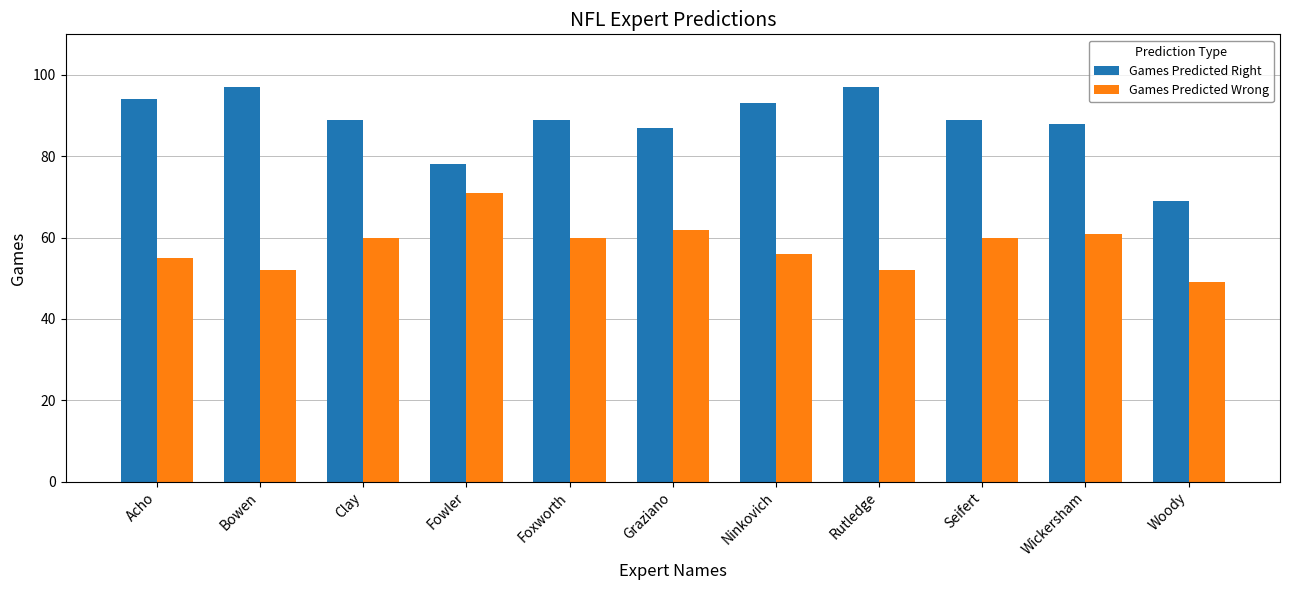

What is the minimum value shown in the chart?

49